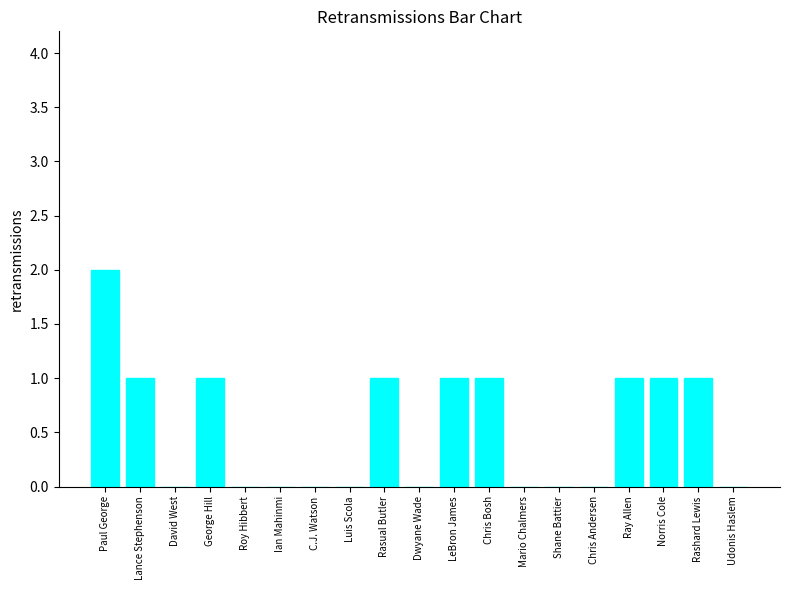

At which category does the chart reach its peak across all series?

Paul George